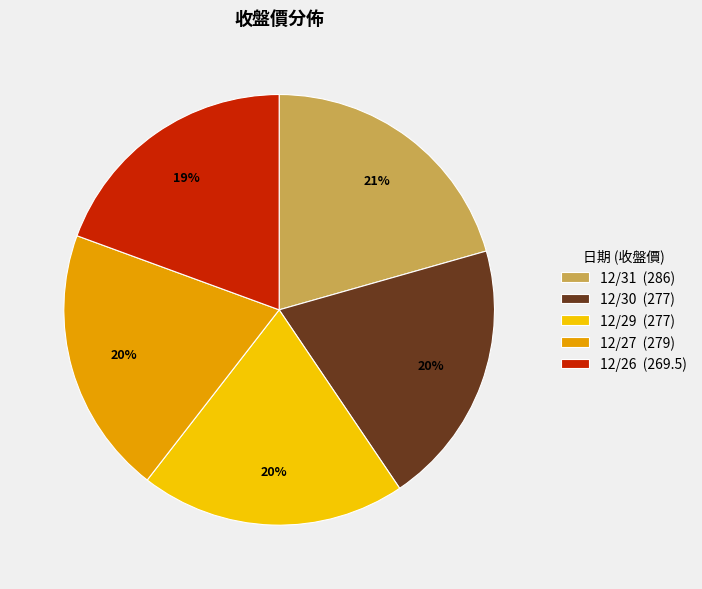

How many slices are in this pie chart?

5